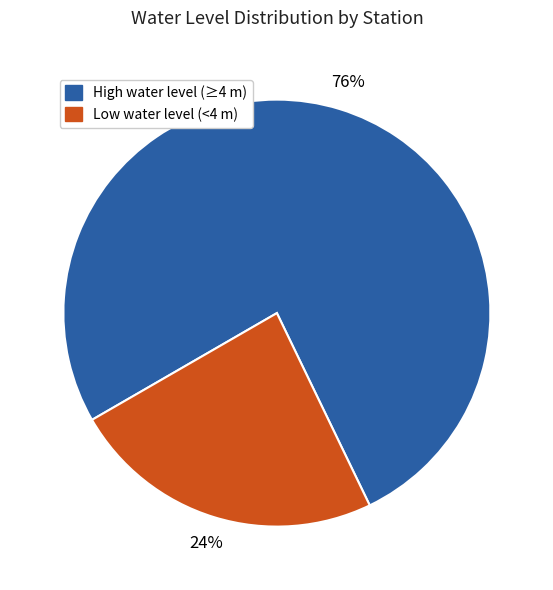

To the nearest percent, what is the average slice percentage?

50%